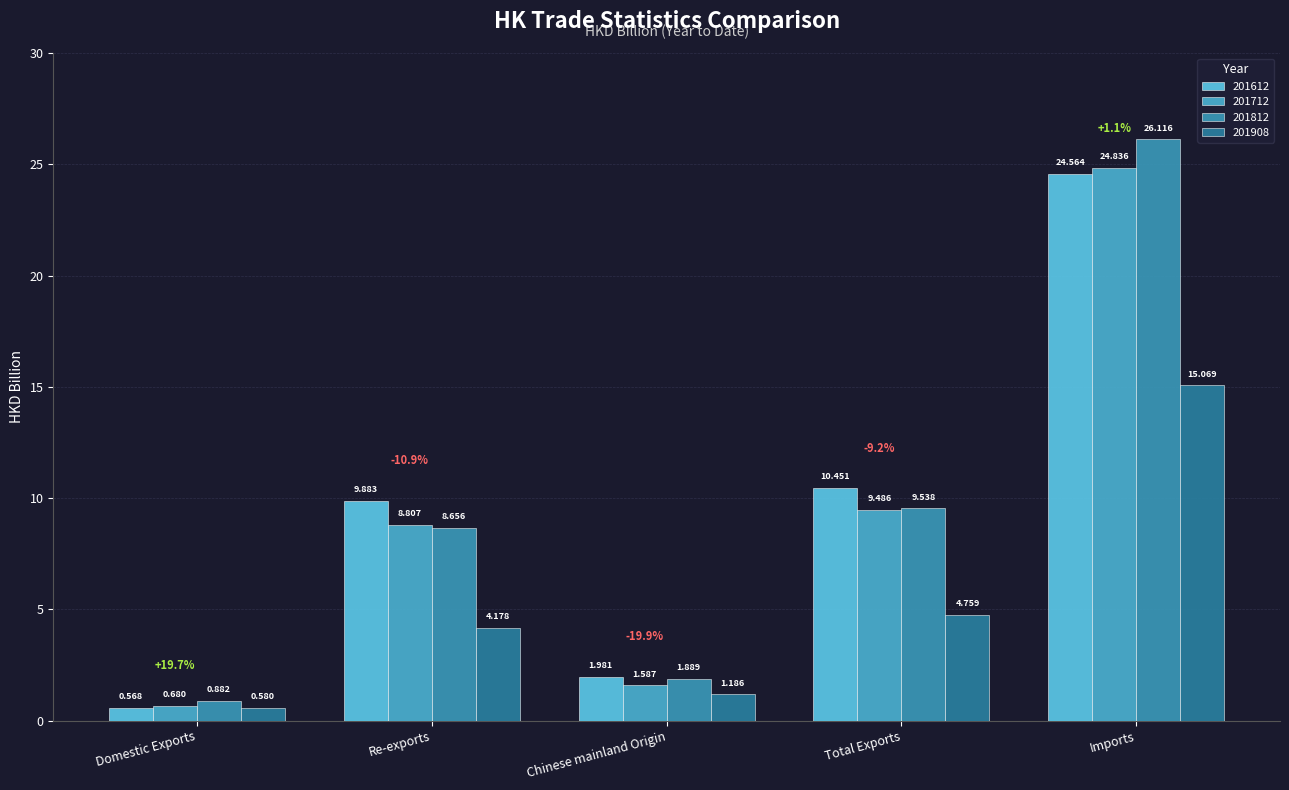

Are the bars grouped side by side (vs. stacked)?

Yes